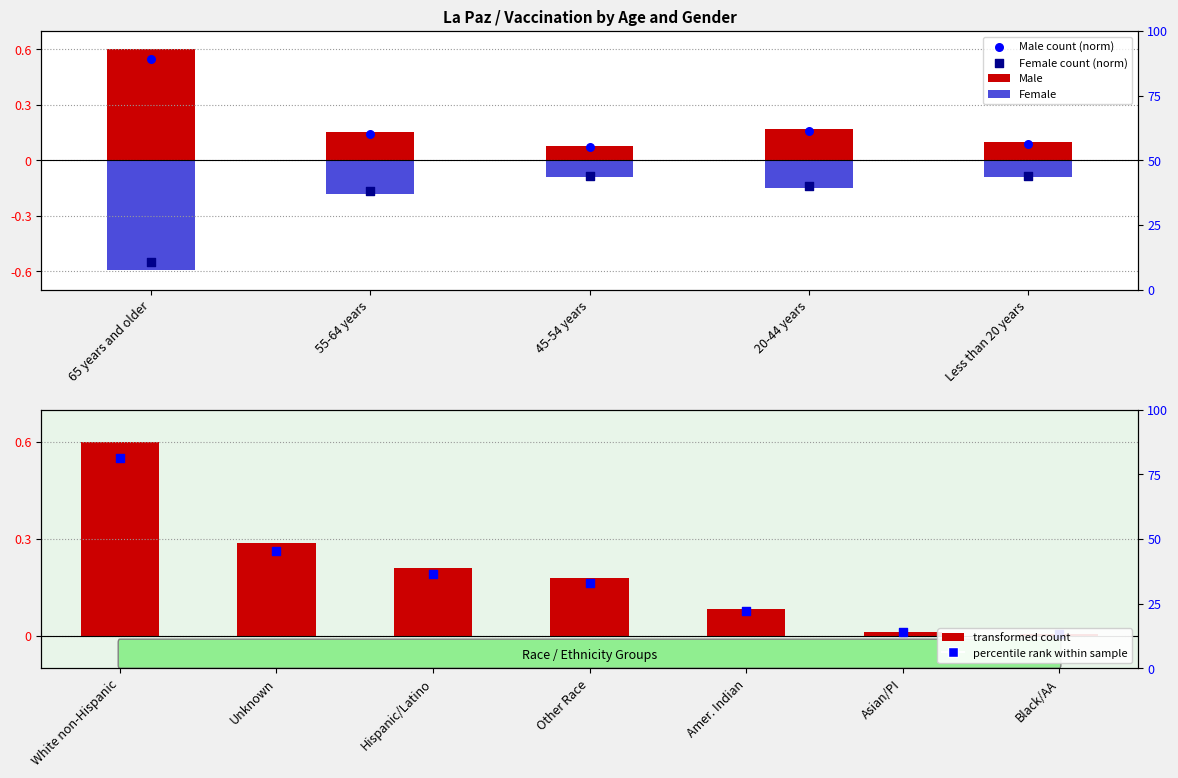

Which series has the widest spread of Y values?

Female